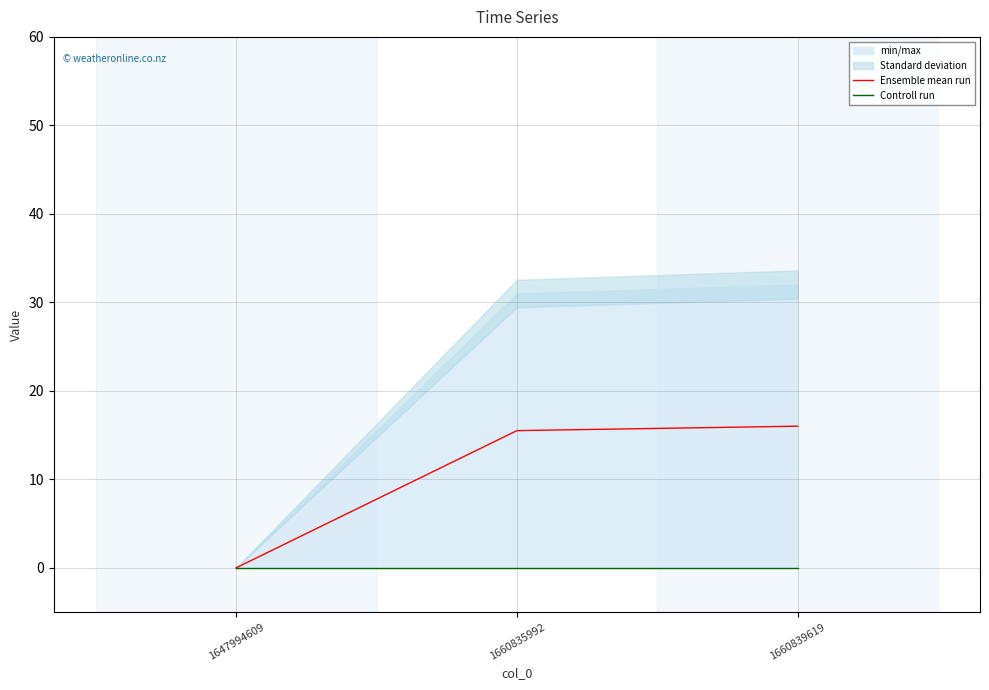

Does the chart display data point markers on the line(s)?

No